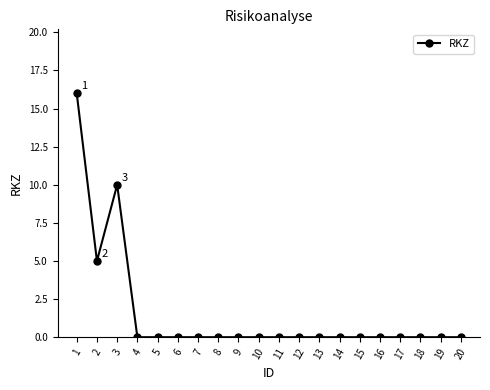

What is the change in value from 1 to 8?

-16